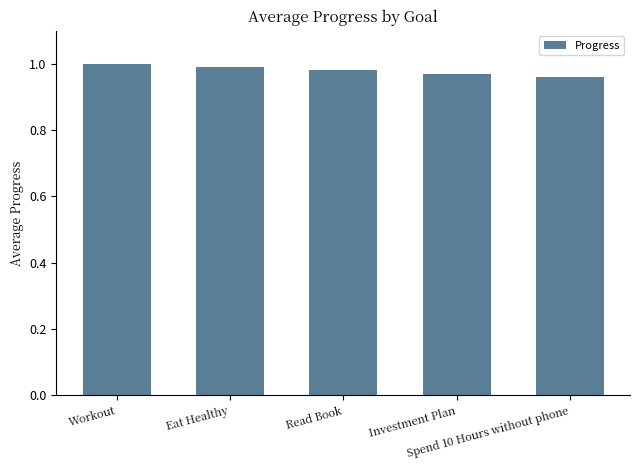

What position from the left is Read Book?

3